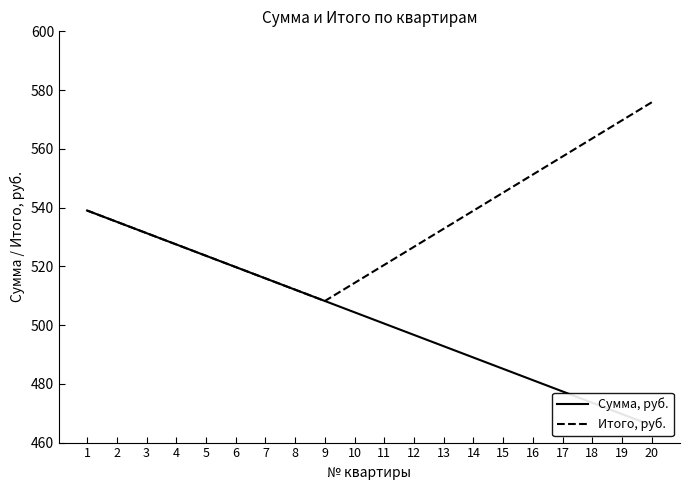

How many interior local valleys does the Итого, руб. series have?

1